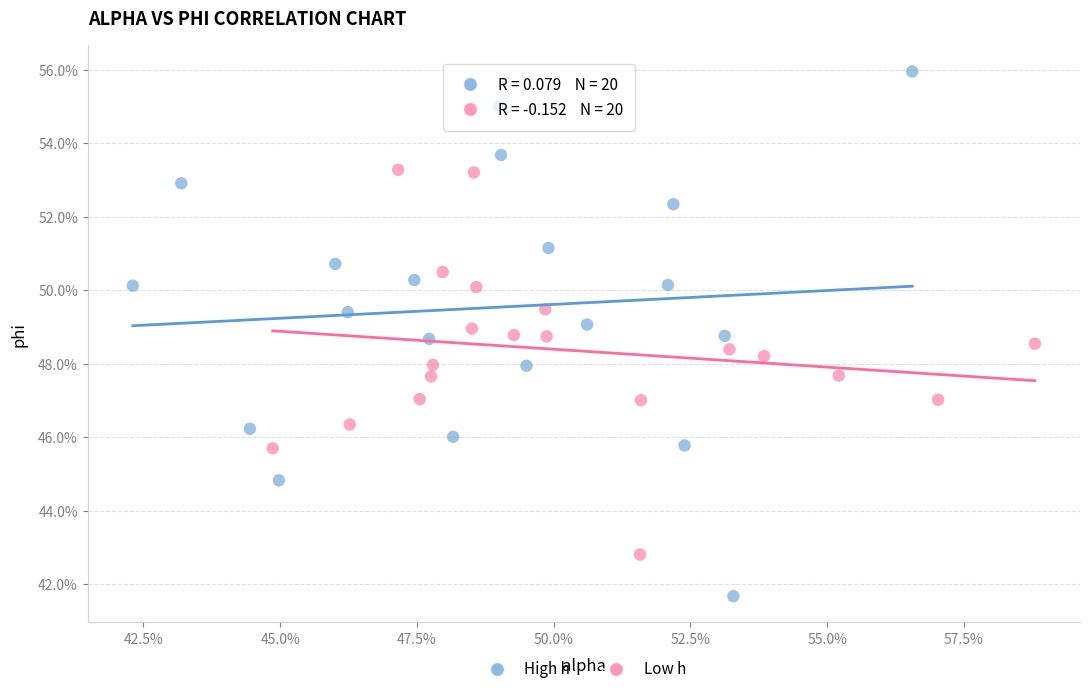

Which series contains the lowest Y value?

High h